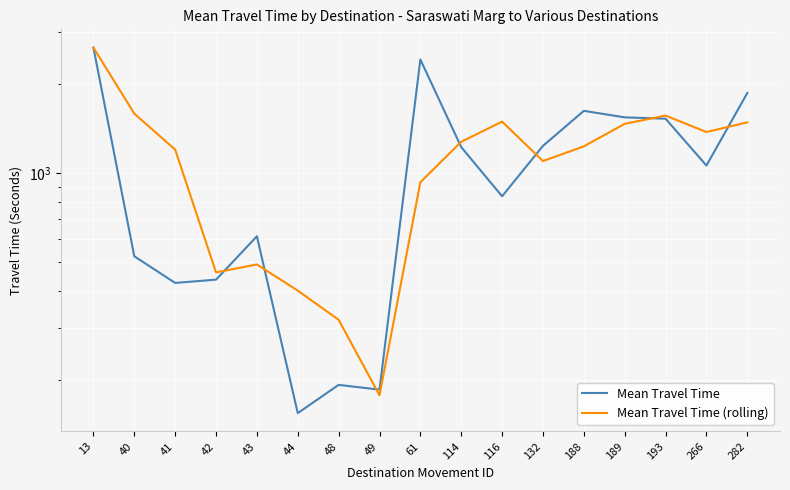

What is the difference between the maximum and minimum values in the Mean Travel Time series?

2494.0